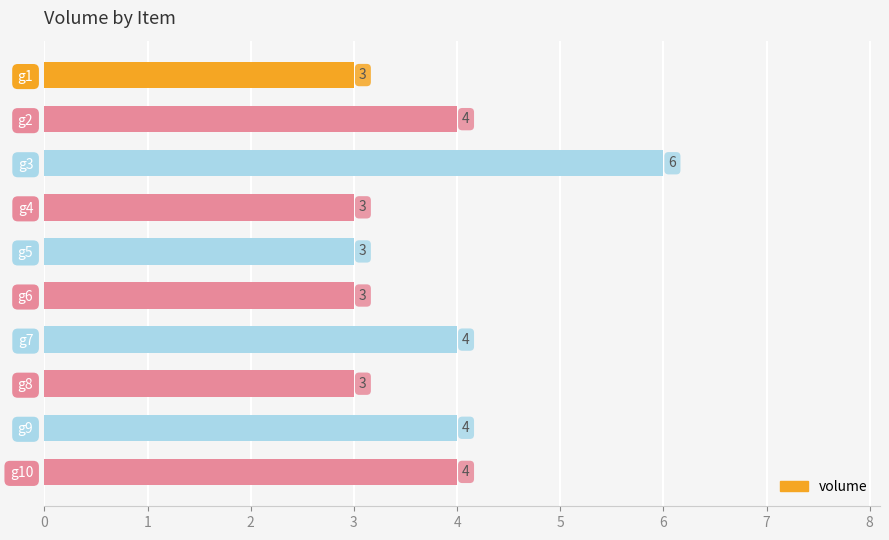

Between g9 and g4, which is larger?

g9